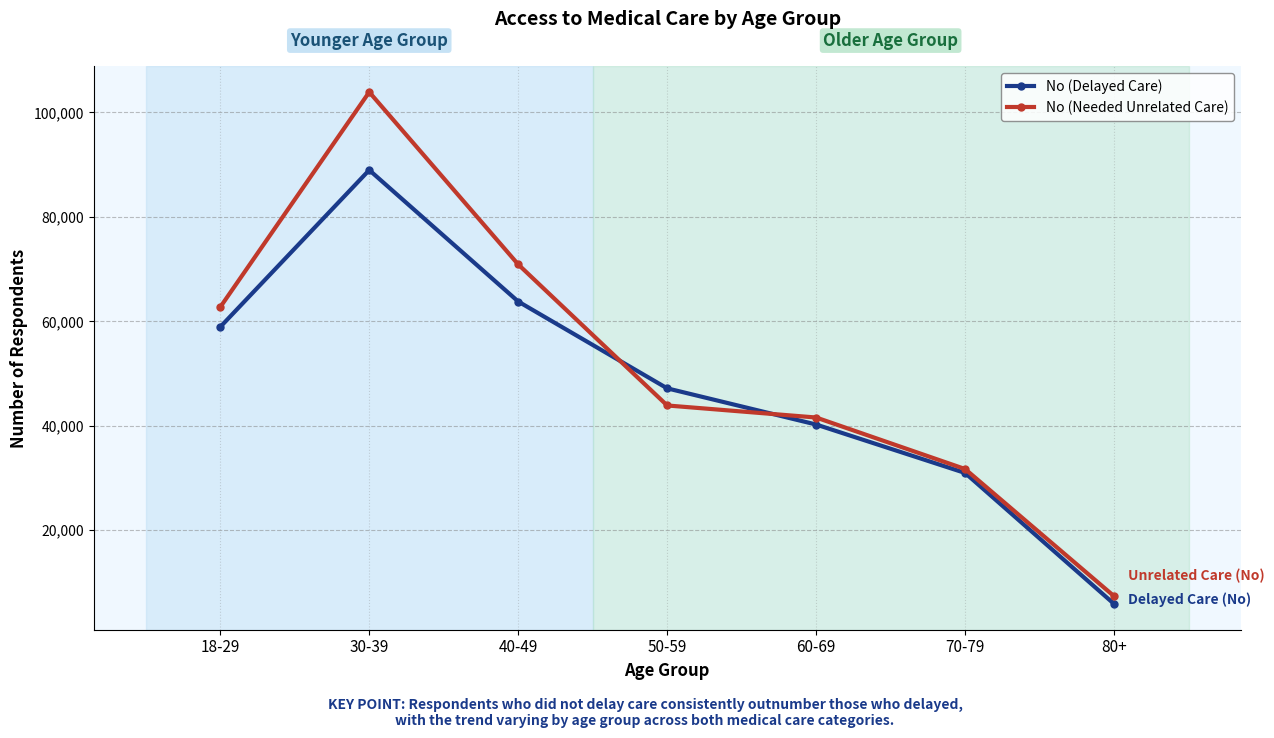

What is the sum of all No (Delayed Care) values?

335788